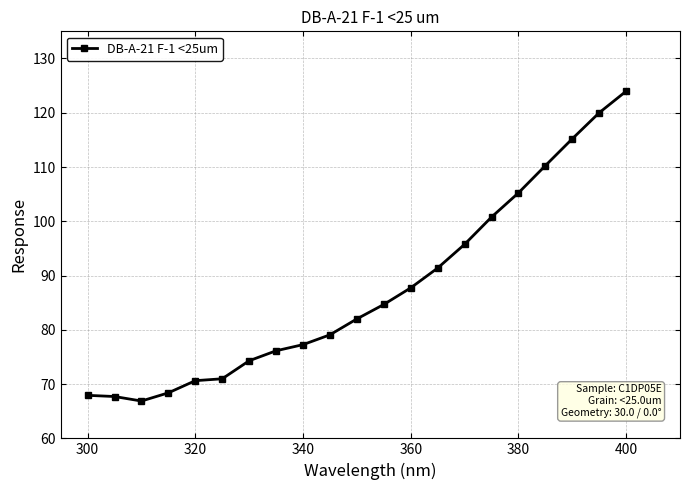

What is the difference between the maximum and second lowest values?

56.3